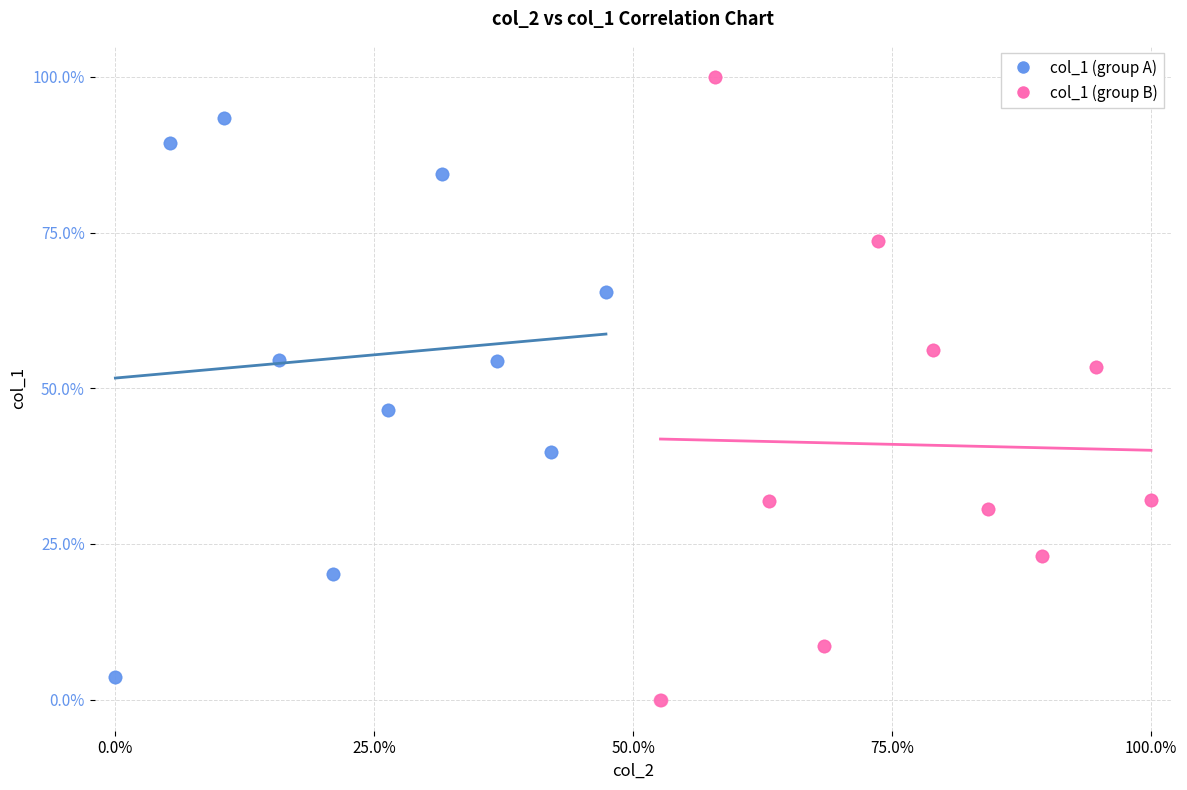

Which series contains the highest Y value?

col_1 (group B)